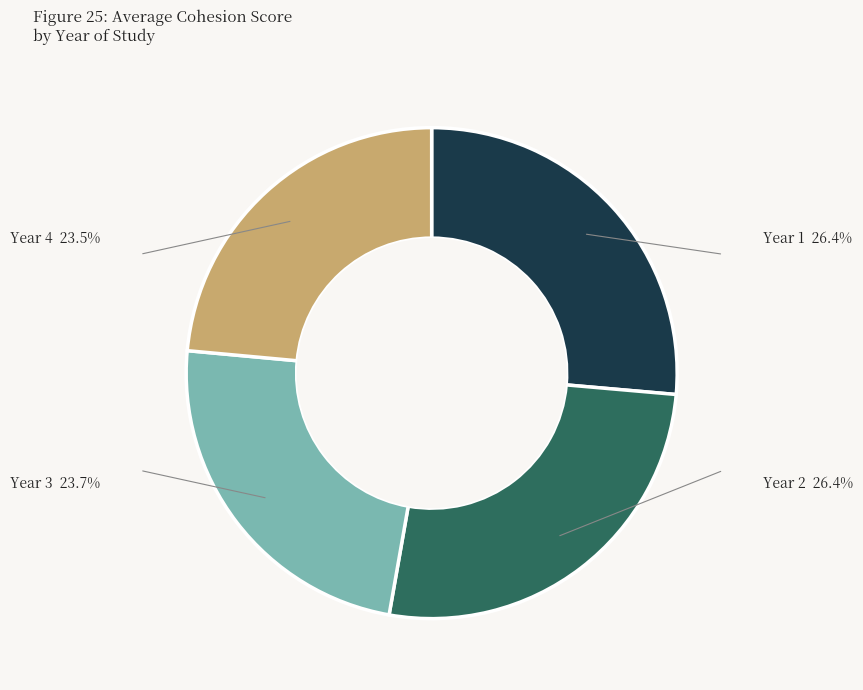

Is there any slice that represents more than half of the pie?

No